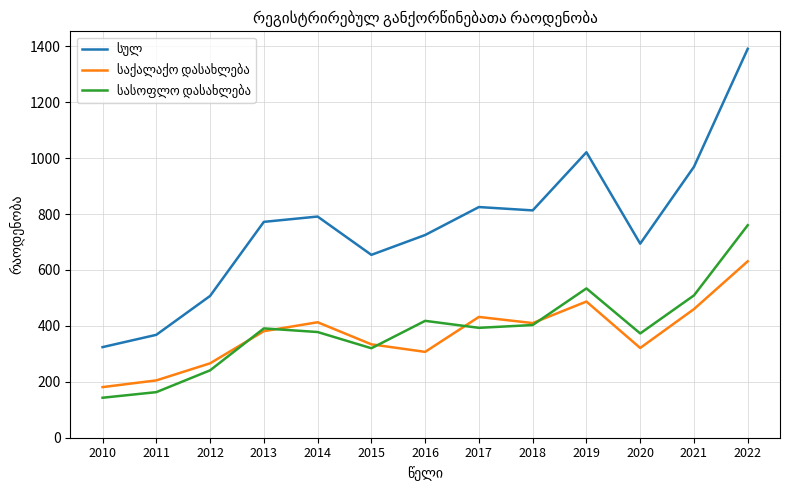

What is the greatest value displayed?

1391